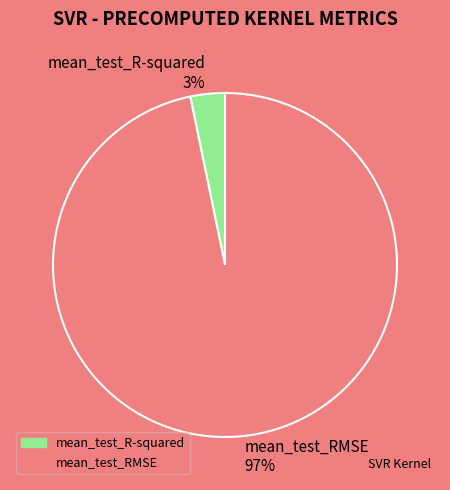

What is the largest slice in the pie chart?

mean_test_RMSE